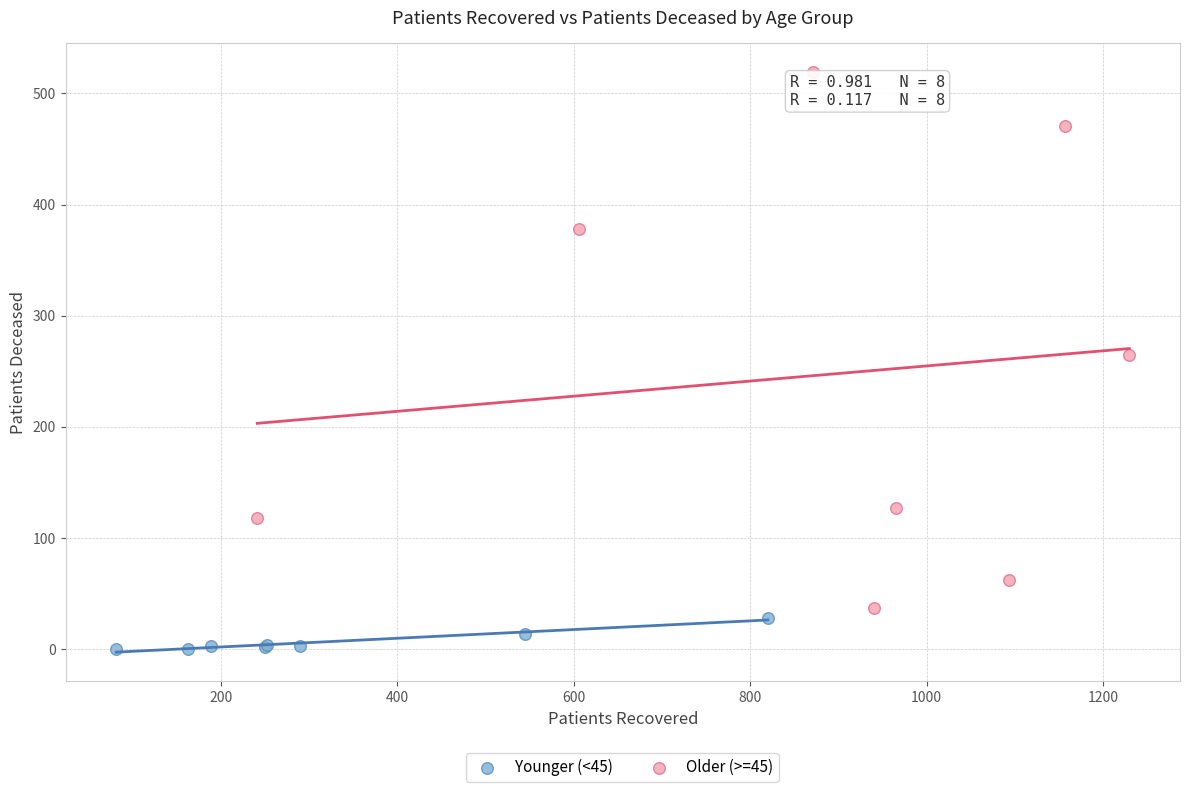

Which series contains the highest Y value?

Older (>=45)